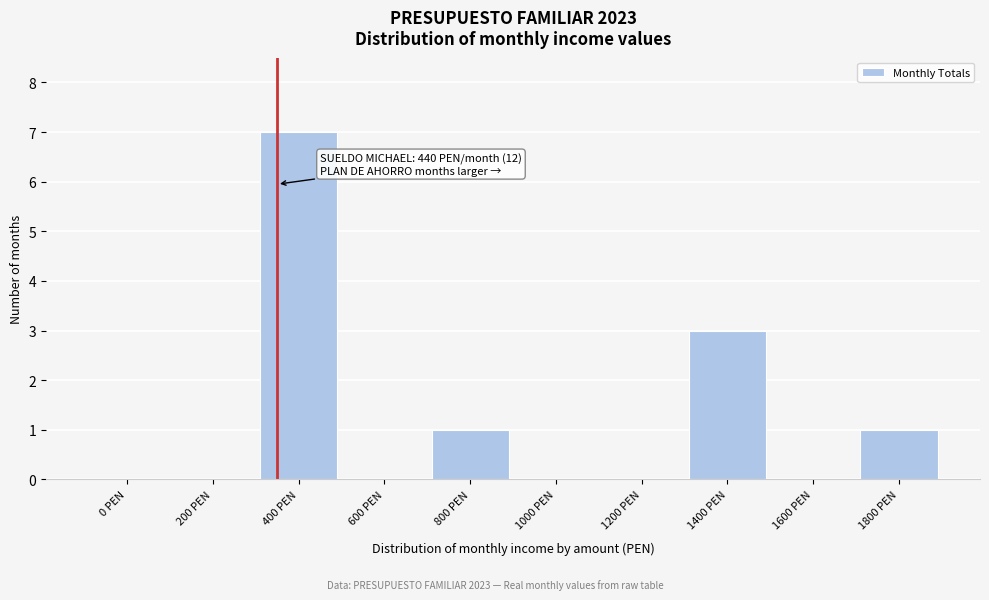

Reading left to right, extract all data points from this chart.

0 PEN=0	200 PEN=0	400 PEN=7	600 PEN=0	800 PEN=1	1000 PEN=0	1200 PEN=0	1400 PEN=3	1600 PEN=0	1800 PEN=1